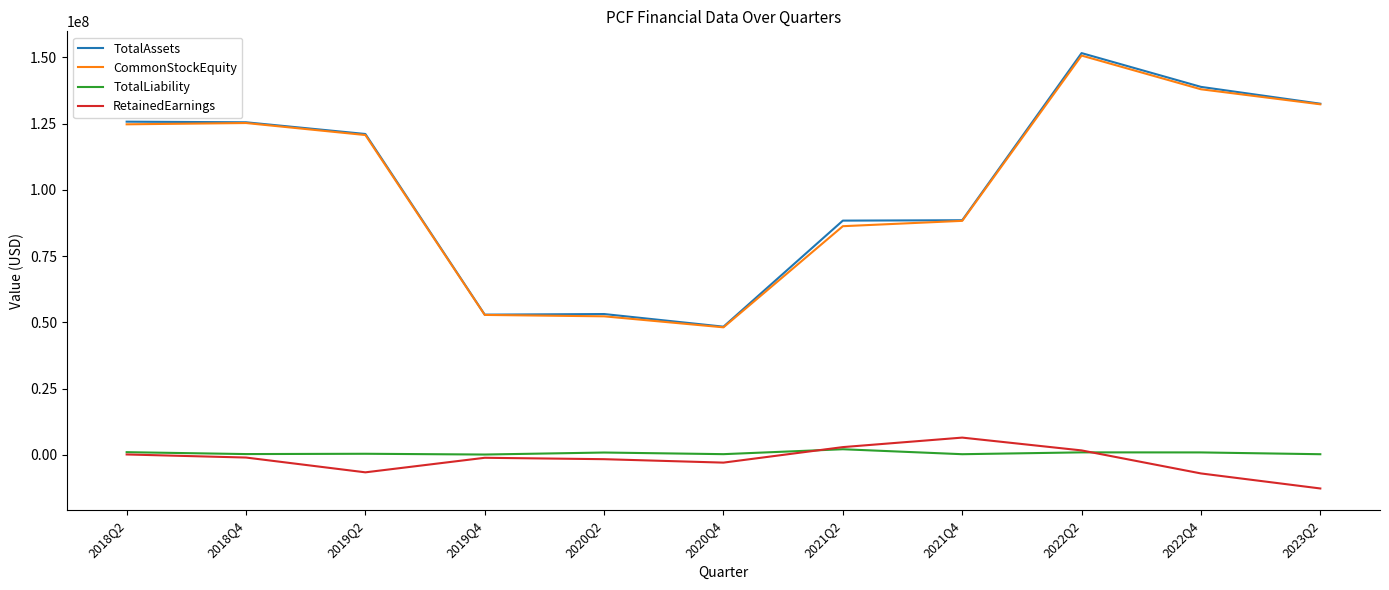

The CommonStockEquity series shows 138001151 at 2022Q4. True or false?

True